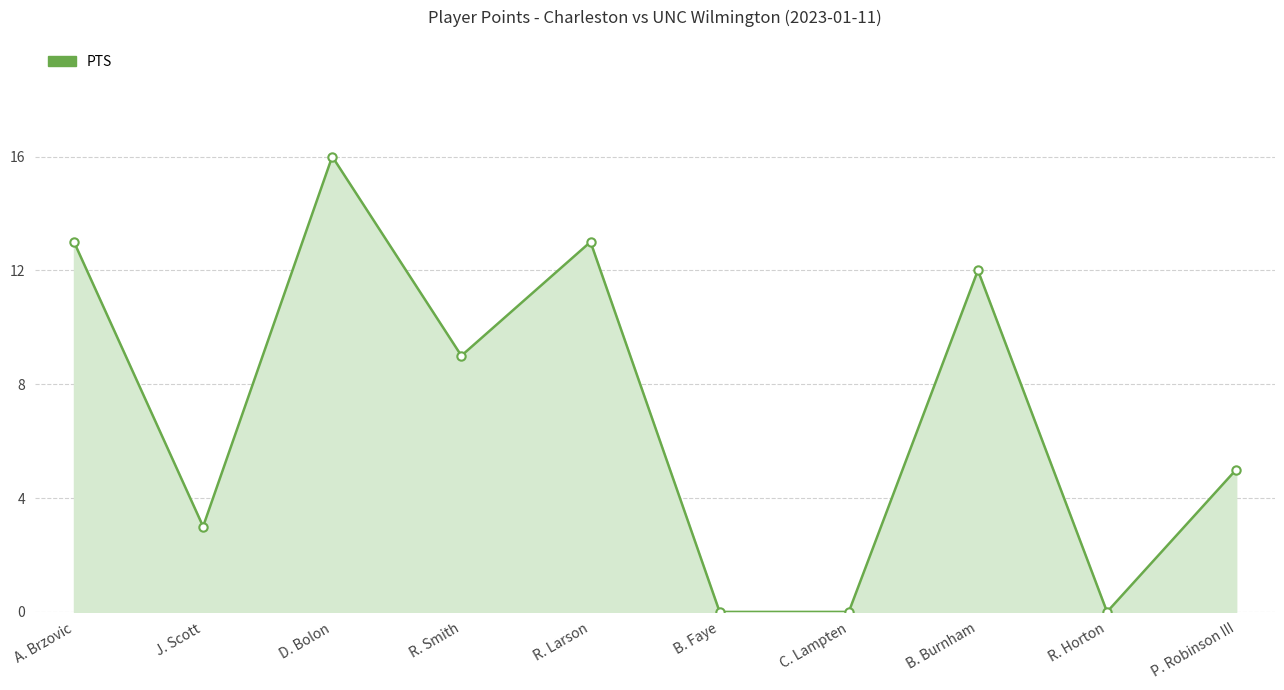

What is the sum of the values at R. Larson and D. Bolon?

29